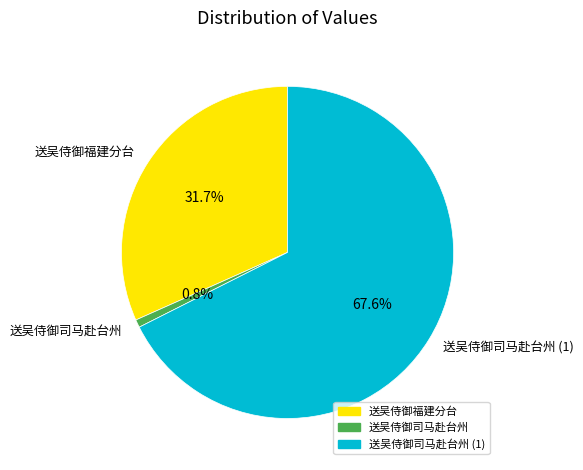

What is the smallest slice in the pie chart?

送吴侍御司马赴台州